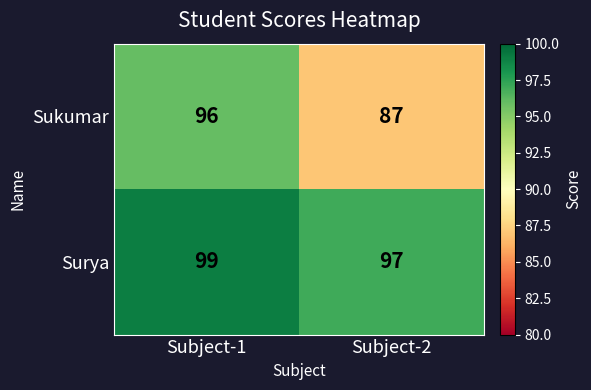

Which series has the widest spread of values?

Sukumar